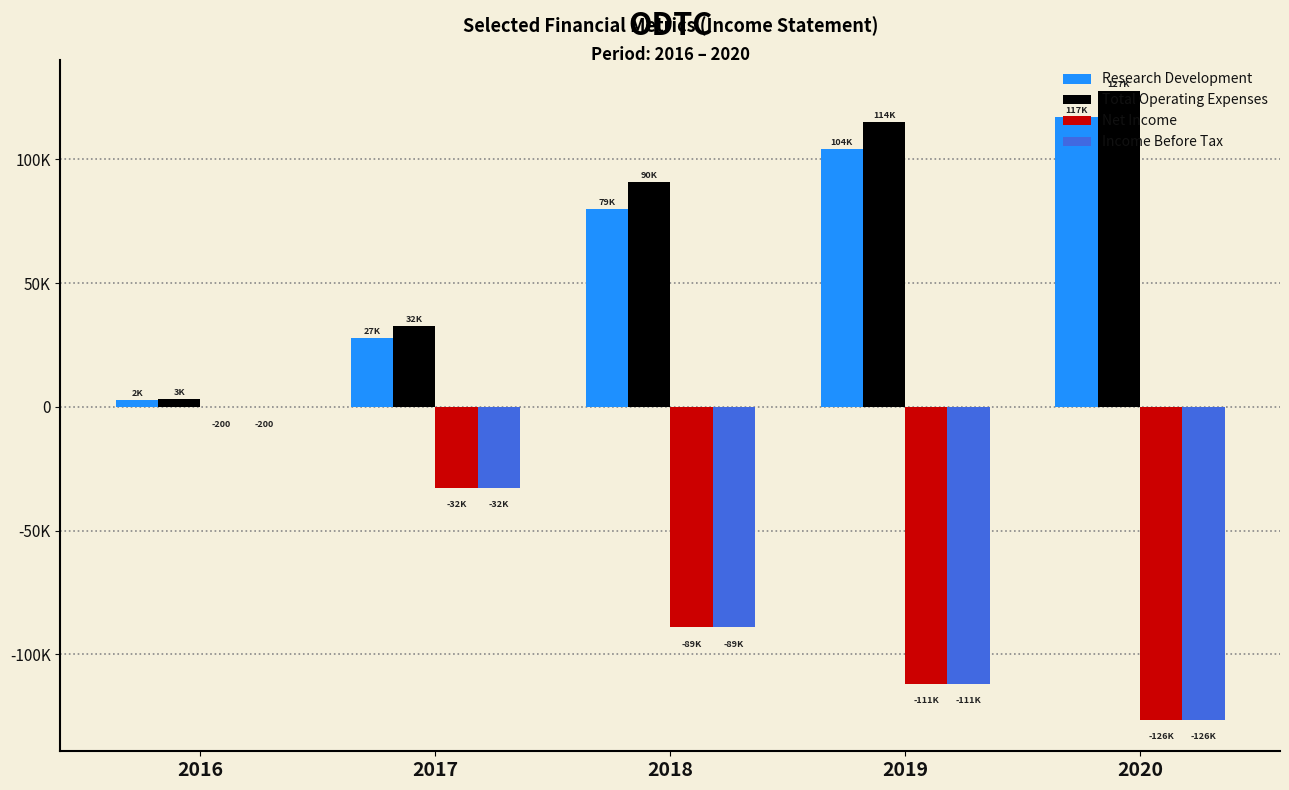

What are all the series names shown in the legend?

Research Development, Total Operating Expenses, Net Income, Income Before Tax